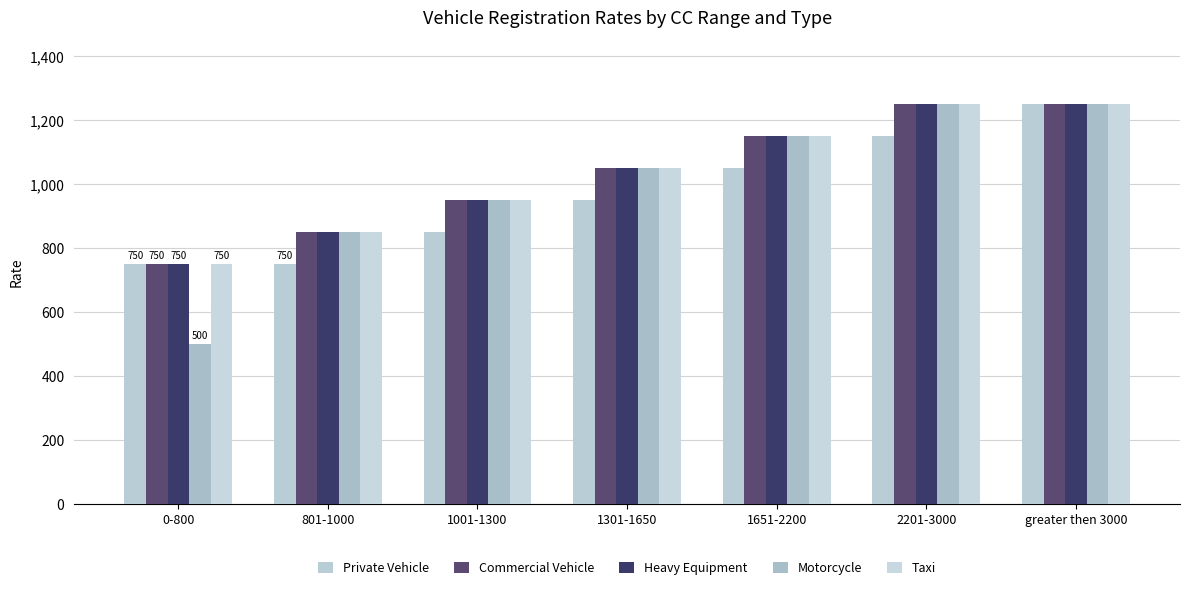

Which category has the lowest value in the Commercial Vehicle series?

0-800